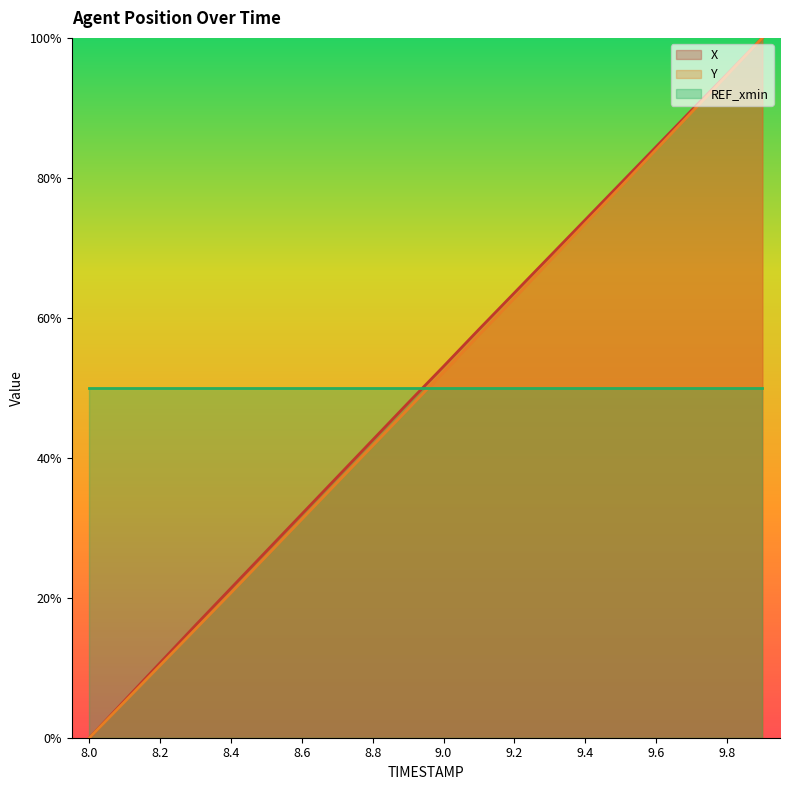

Where is X nearest to the value 50?

8.9